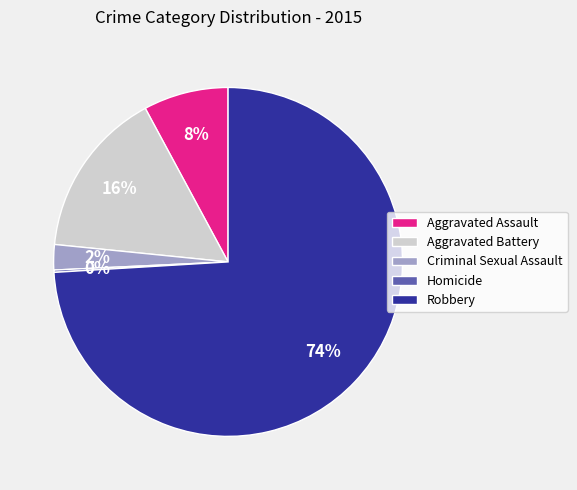

Which slice is the largest?

Robbery